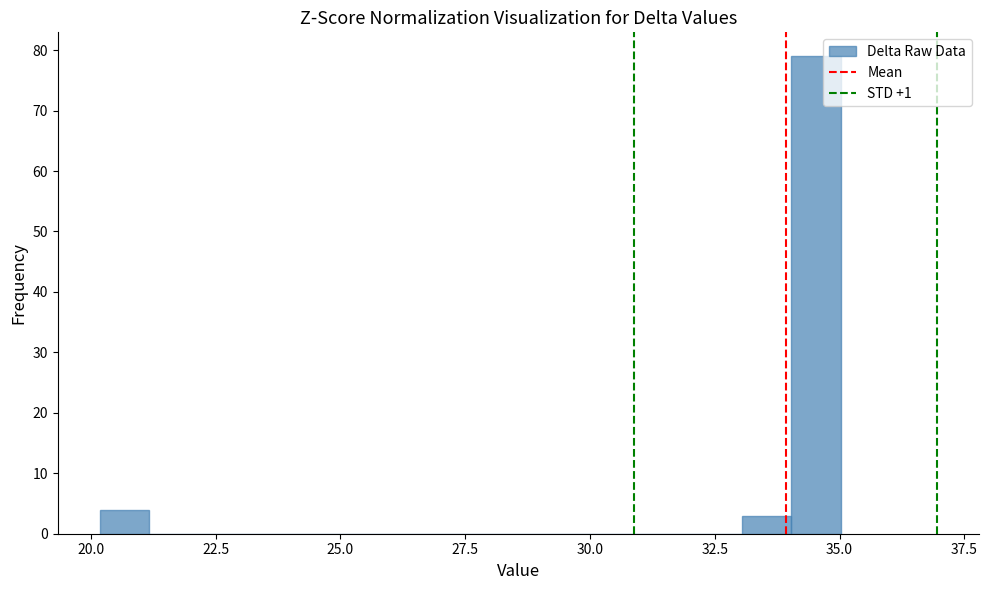

Around what value on the x-axis is the tallest bar? Give the approximate position of its centre, as read against the axis.

34.5